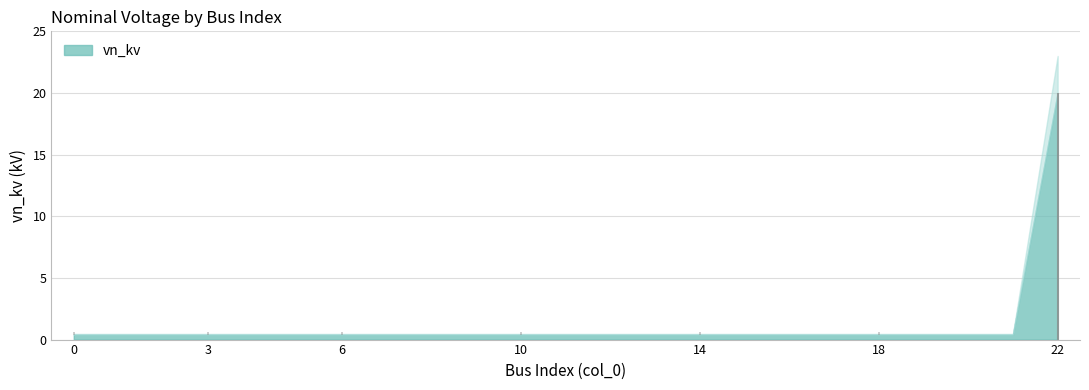

Rank the categories by value from lowest to highest.

0, 1, 2, 3, 4, 5, 6, 7, 8, 9, 10, 11, 12, 13, 14, 15, 16, 17, 18, 19, 20, 21, 22